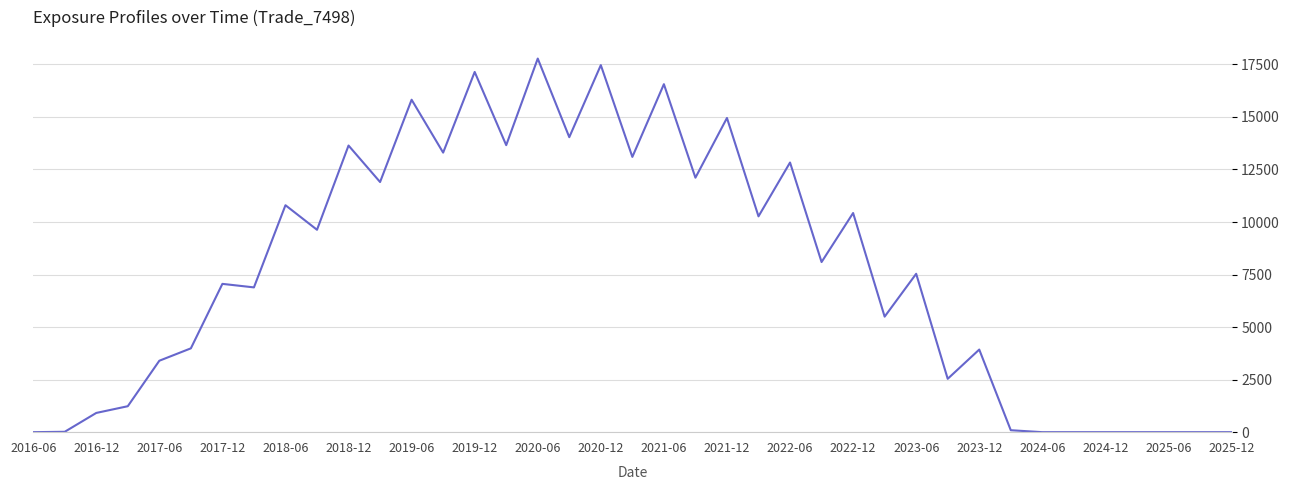

What is the greatest value displayed?

17777.7